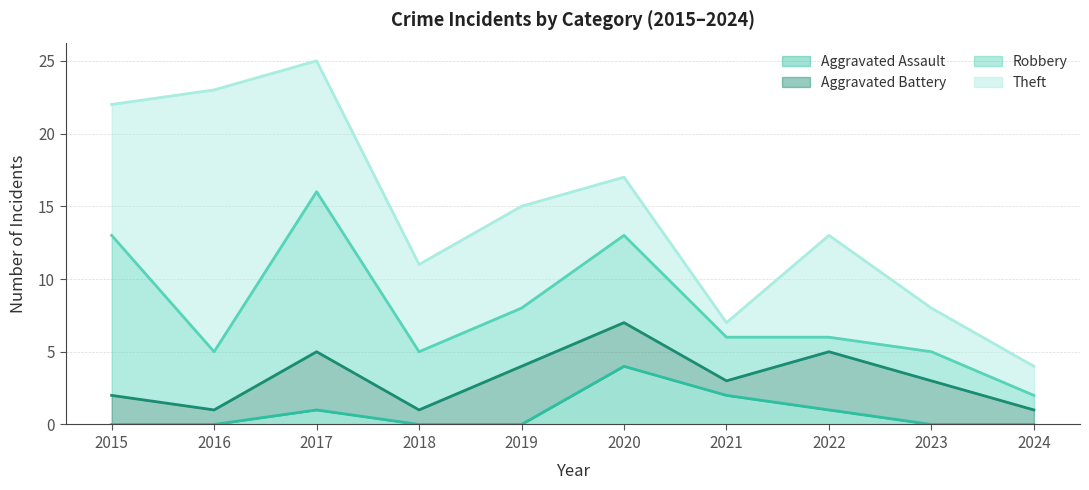

True or false: Aggravated Assault has more than 2 interior local peaks.

False